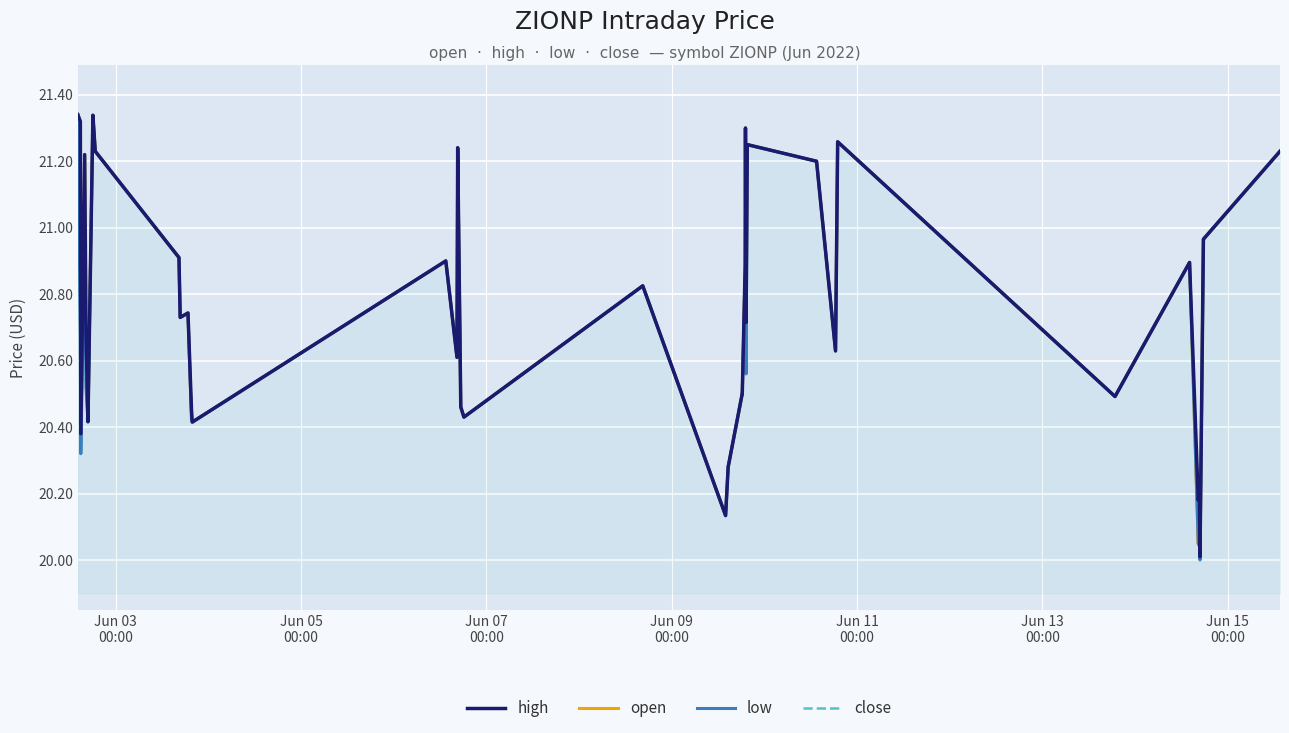

The low series shows 10.1 at 10. True or false?

False